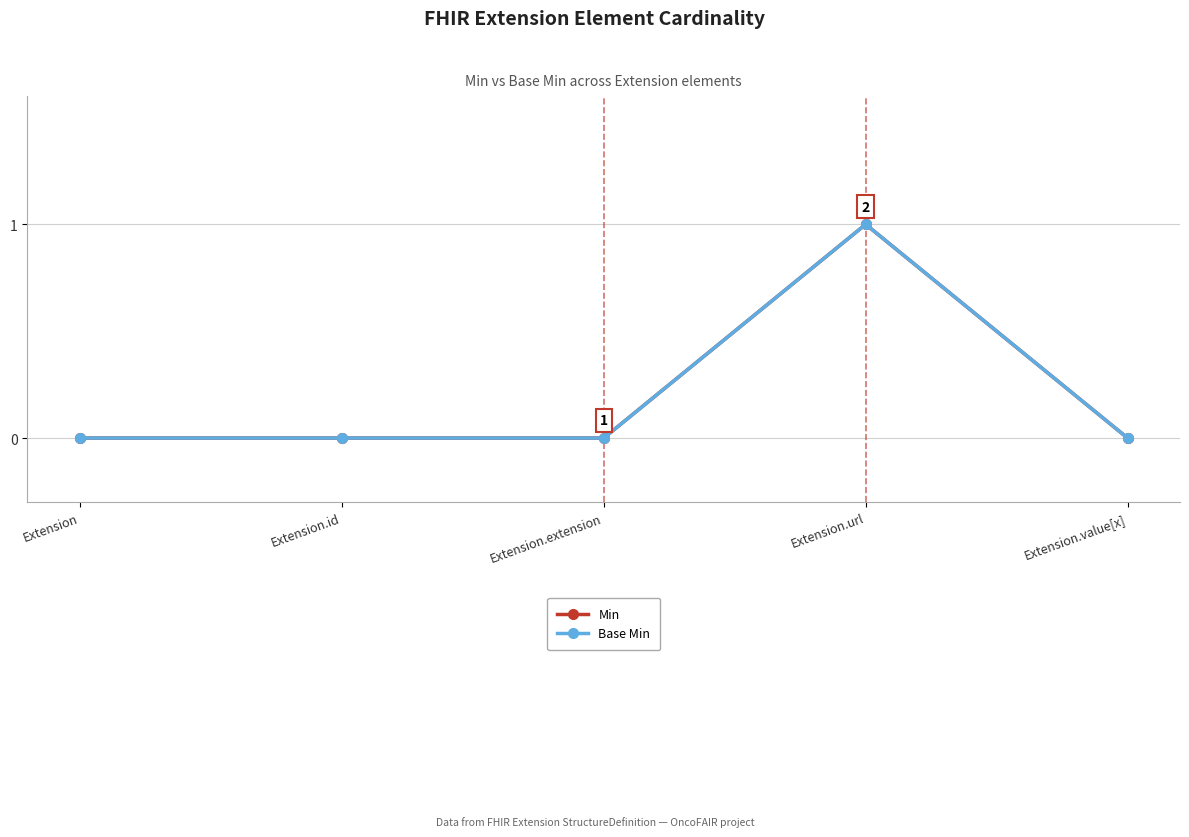

What position from the left is Extension.id?

2